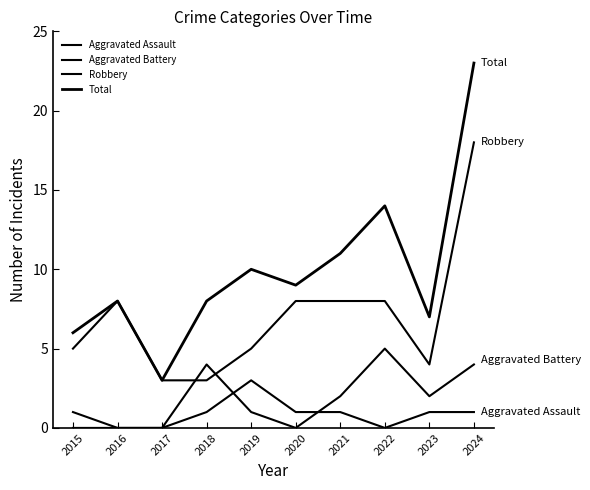

How many lines are shown in the chart?

4